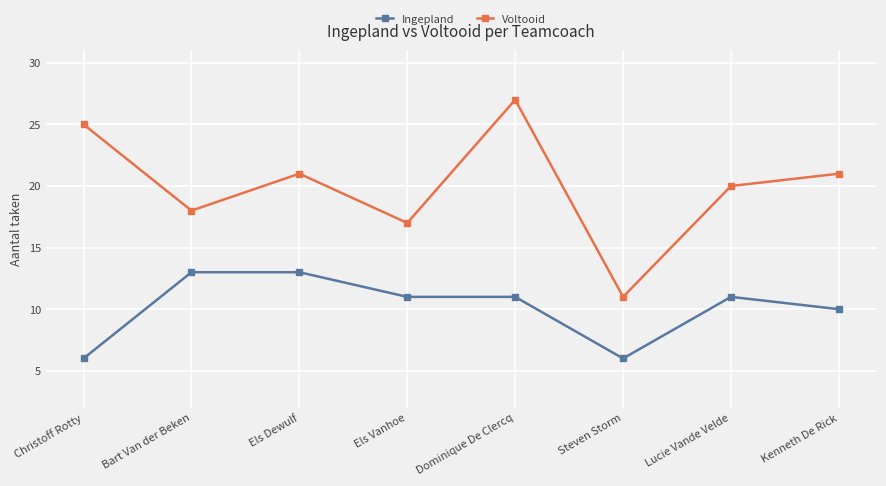

Count the number of categories in the chart.

8